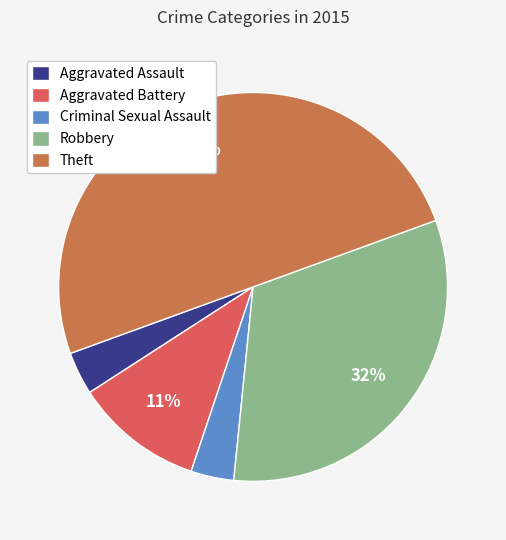

Which category has the biggest portion of the pie?

Theft